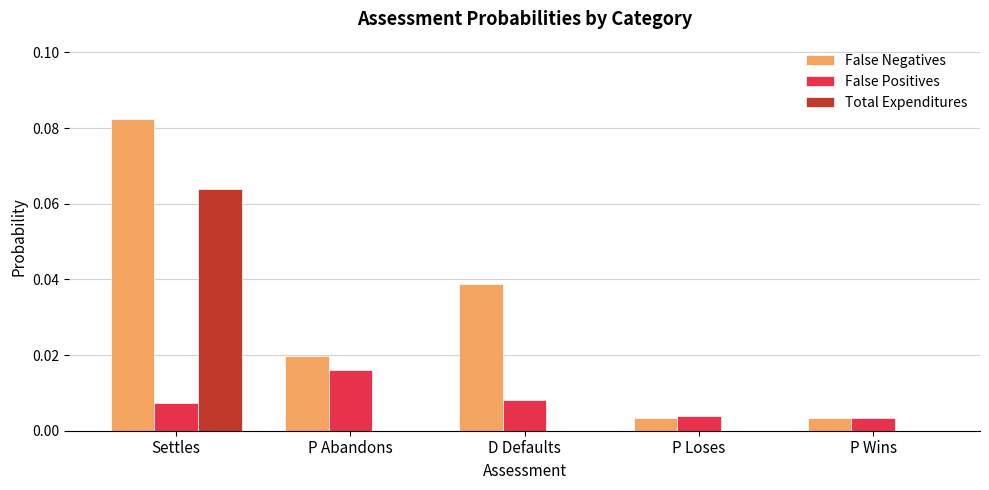

At which category does the chart reach its peak across all series?

Settles